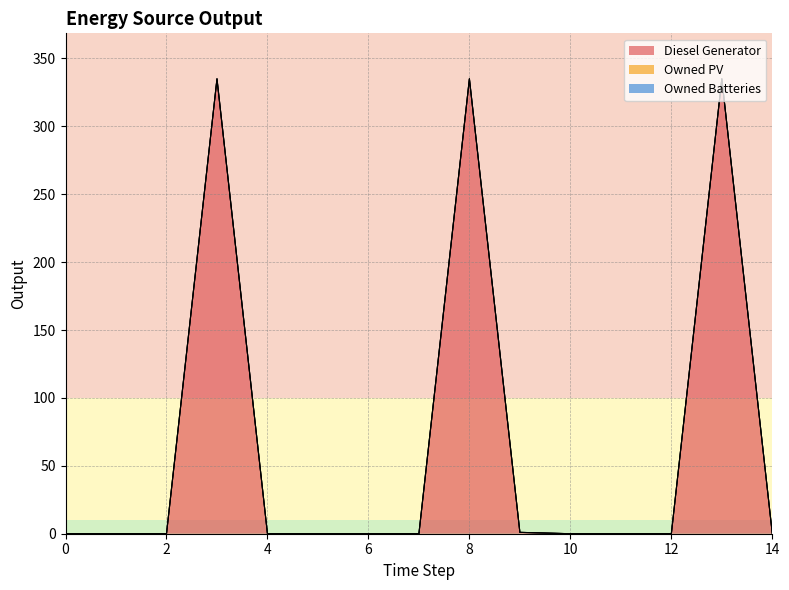

What is the sum of the Diesel Generator values at 8 and 4?

335.0